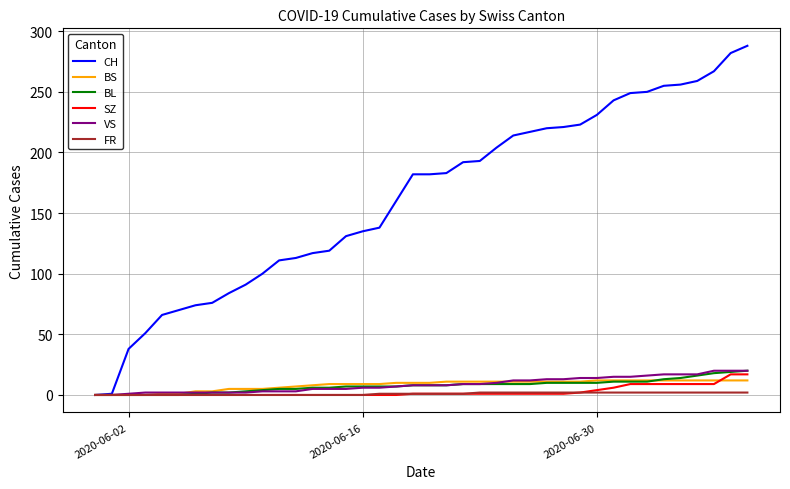

What is the difference between the maximum and minimum values in the BL series?

20